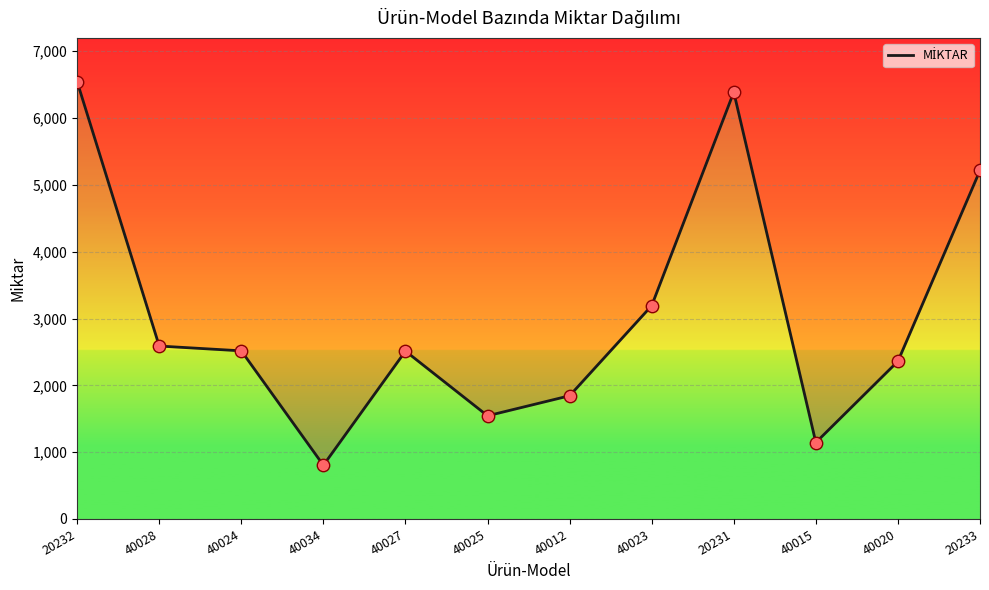

What is the change in value from 20231 to 20233?

-1172